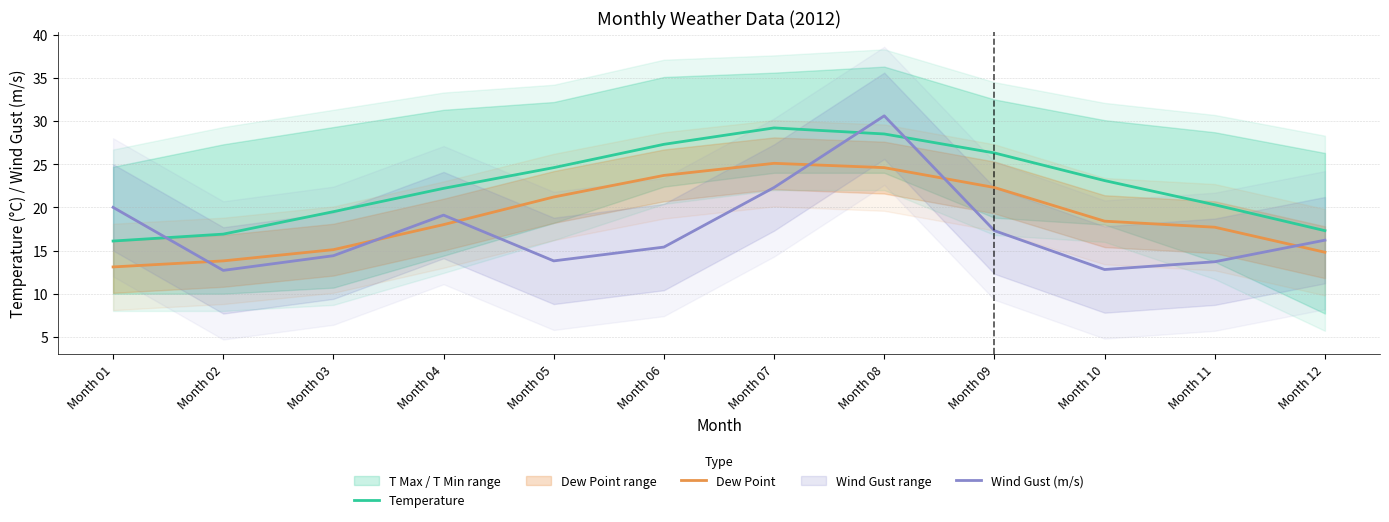

What is the difference between the Dew Point values at Month 08 and Month 05?

3.4